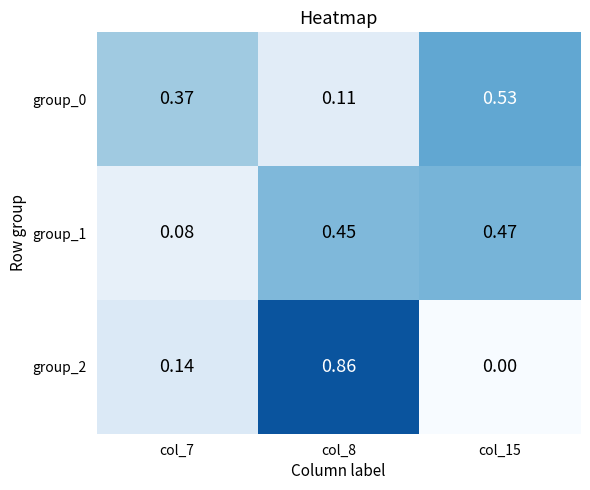

Is the value of group_0 at col_8 greater than the value of group_1 at col_7?

Yes